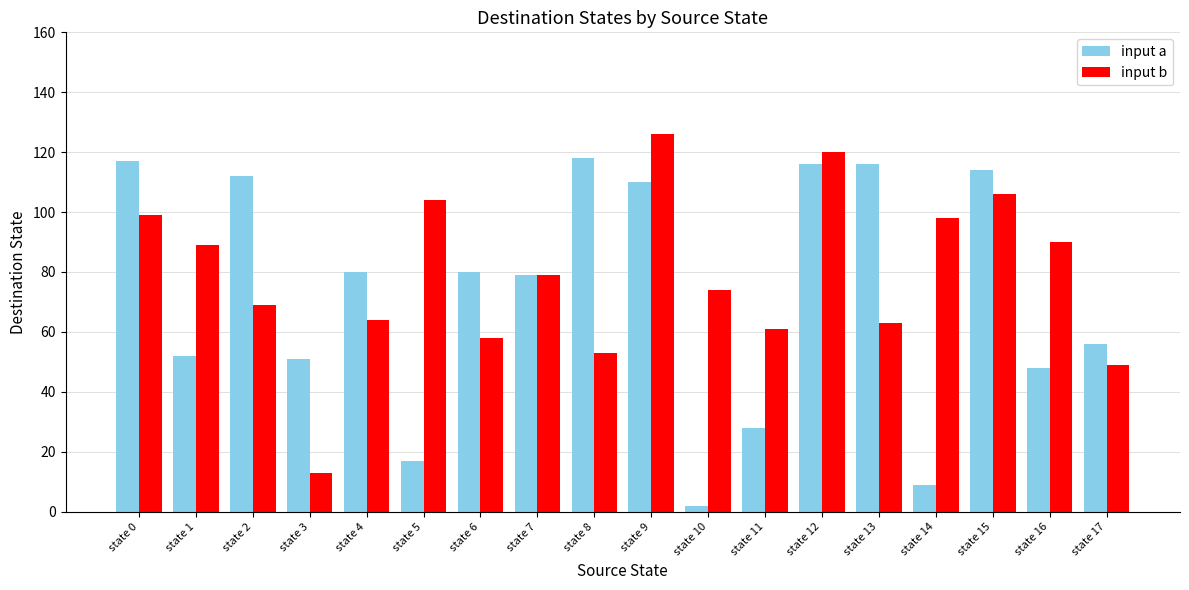

List the series in order of their peak value, highest first.

input b, input a